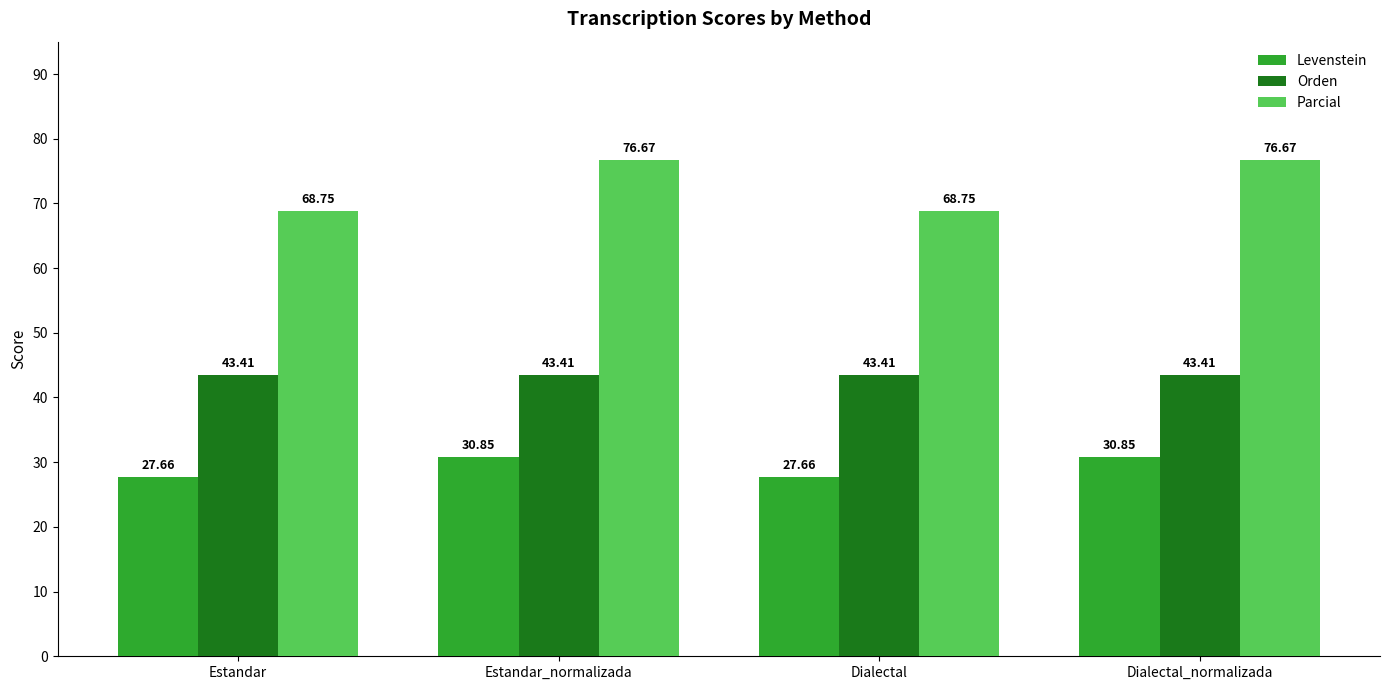

Which series has the widest spread of values?

Parcial